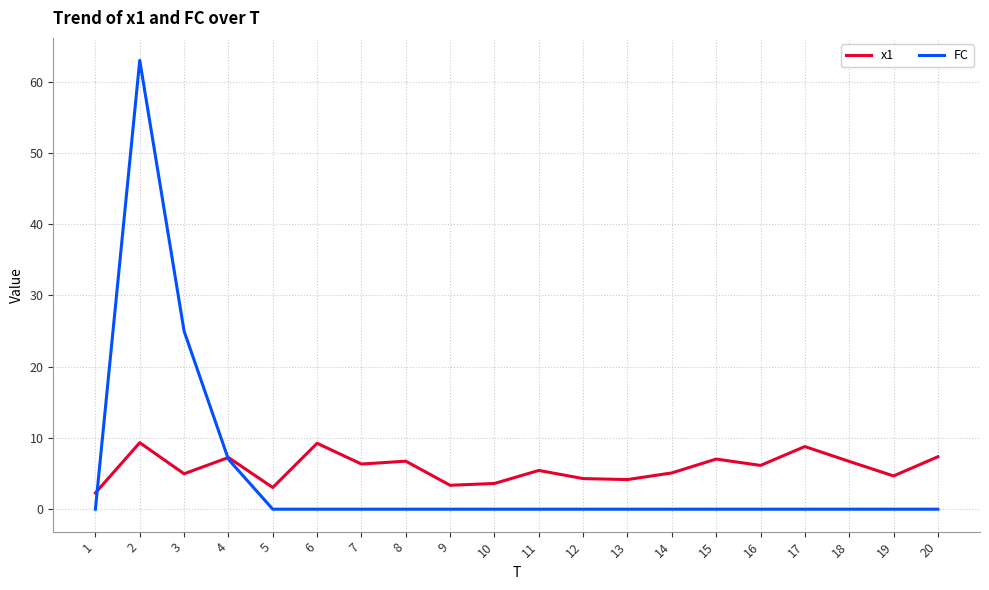

What is the minimum value for x1?

2.3